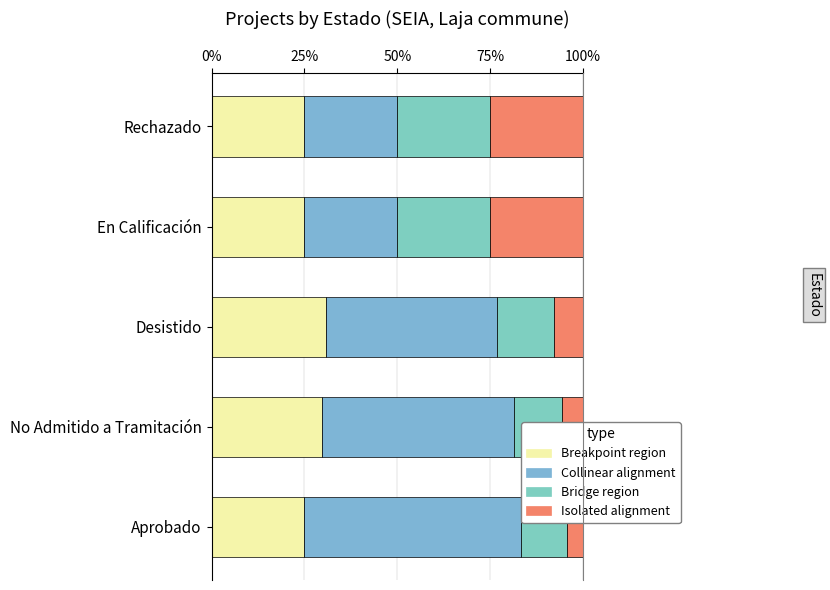

Is the value of Bridge region at Aprobado greater than the value of Breakpoint region at Rechazado?

No